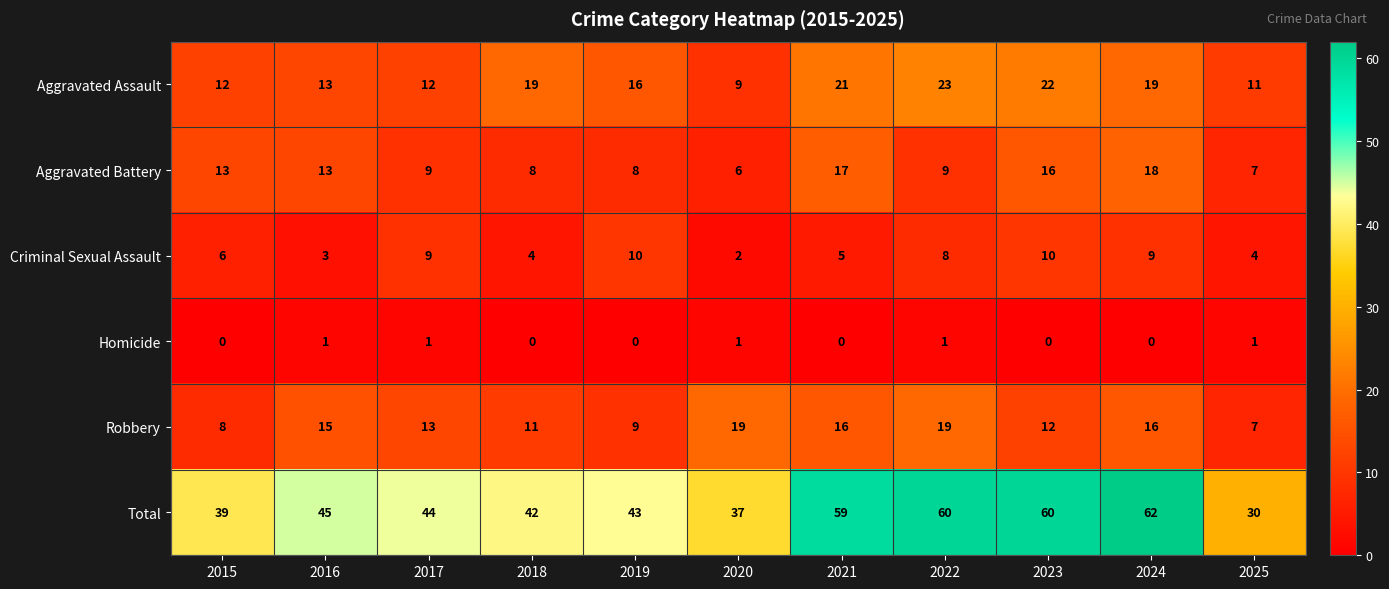

What is the average value of the Criminal Sexual Assault series?

6